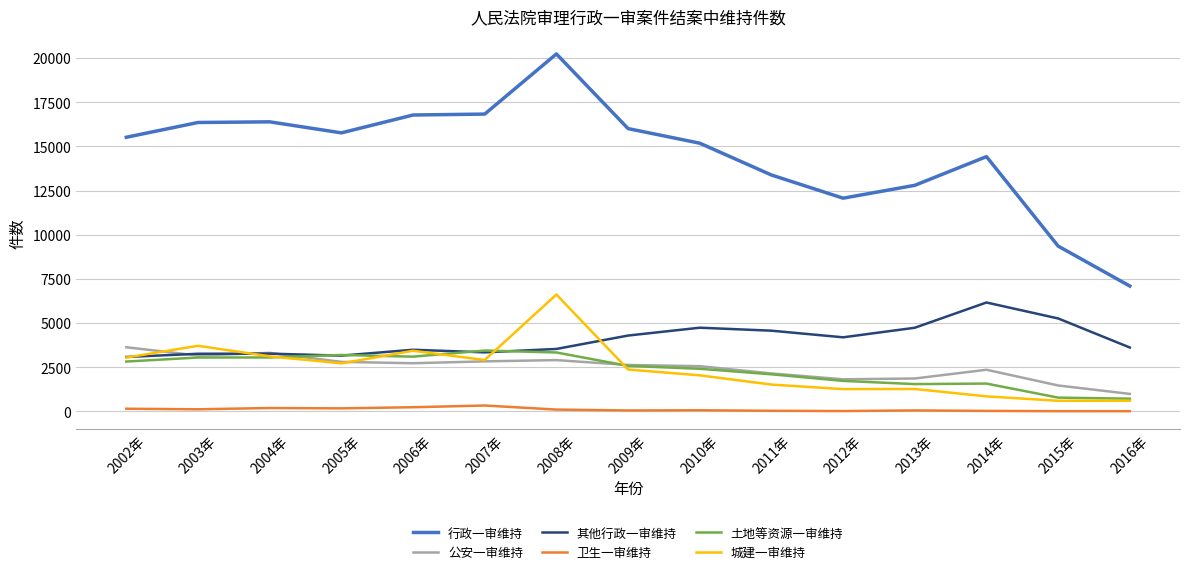

Does the chart display data point markers on the line(s)?

No